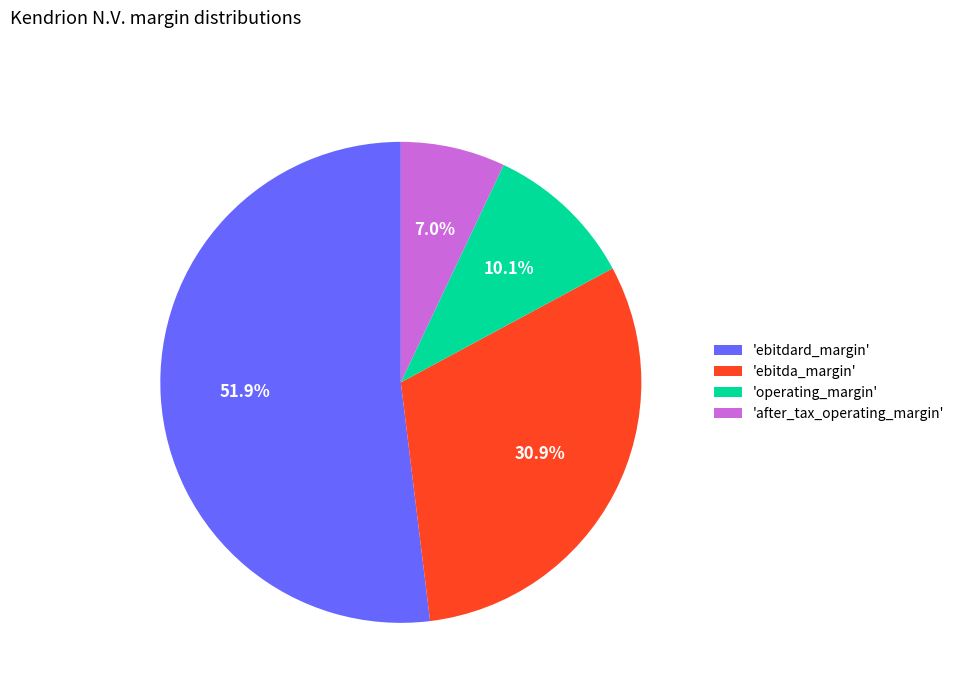

What is the total percentage of 'ebitdard_margin' and 'after_tax_operating_margin'?

59.0%